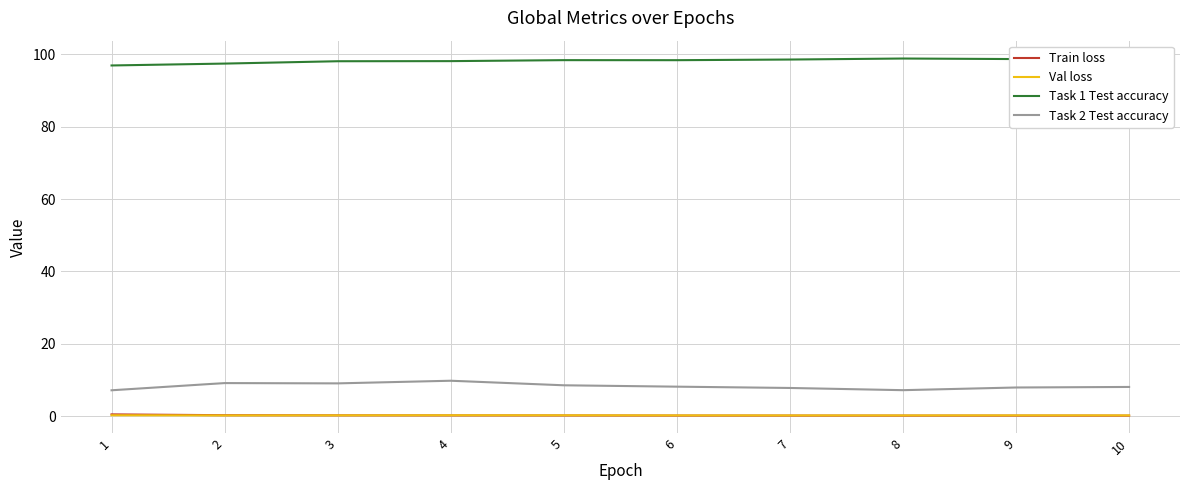

True or false: Task 2 Test accuracy and Val loss cross at least once.

False